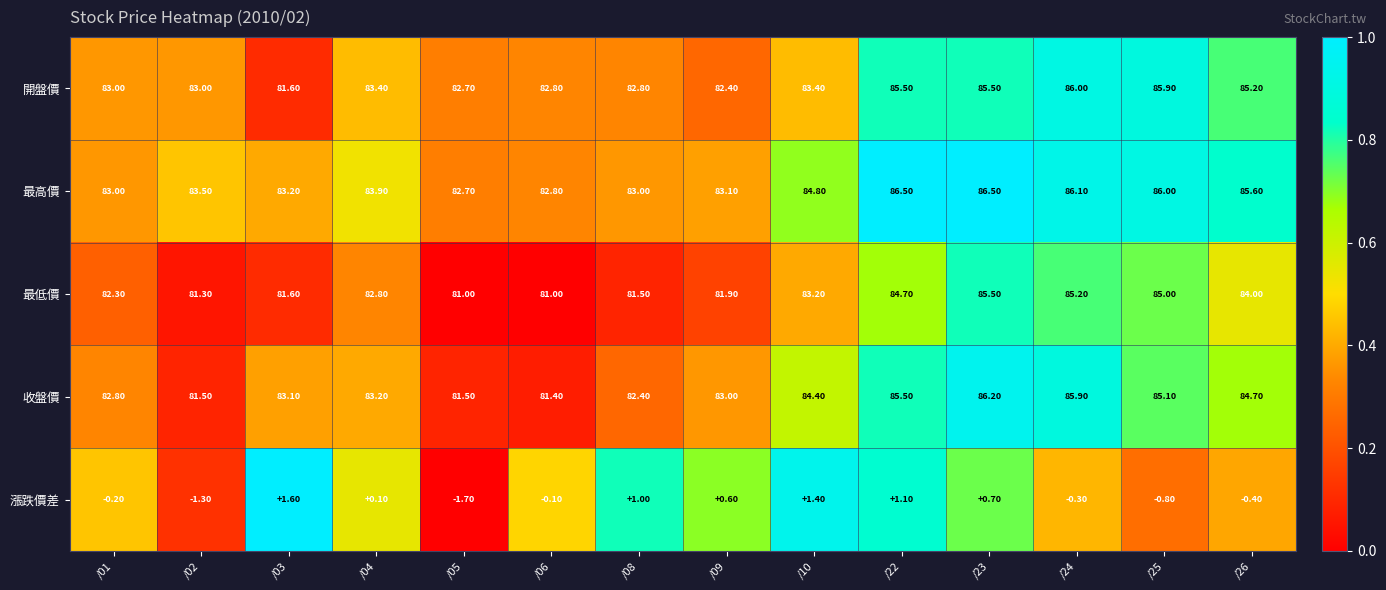

Which series changed the most between /02 and /08?

漲跌價差